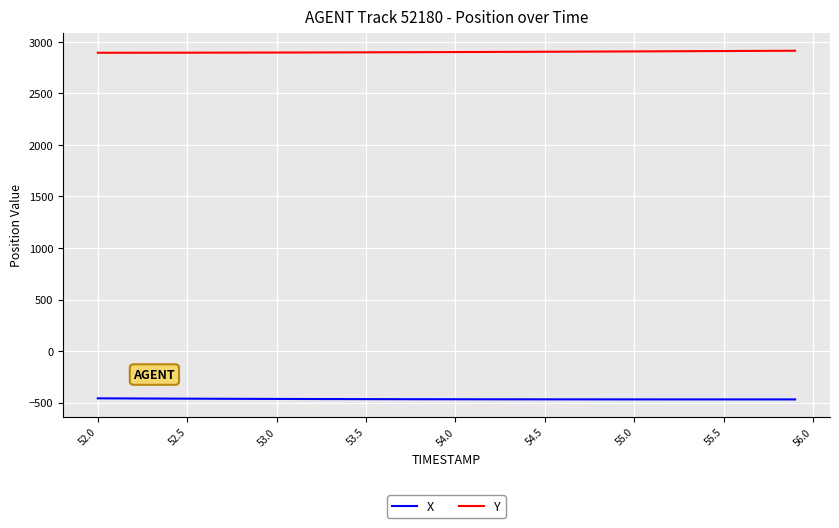

What is the maximum value shown in the chart?

2914.3